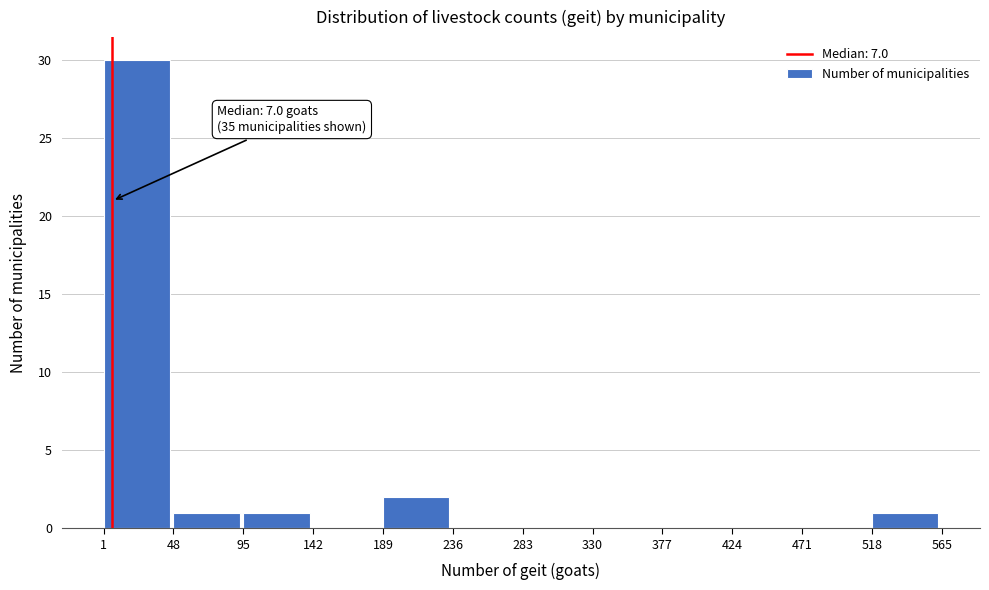

Which range on the x-axis has the tallest bar?

1 to 48